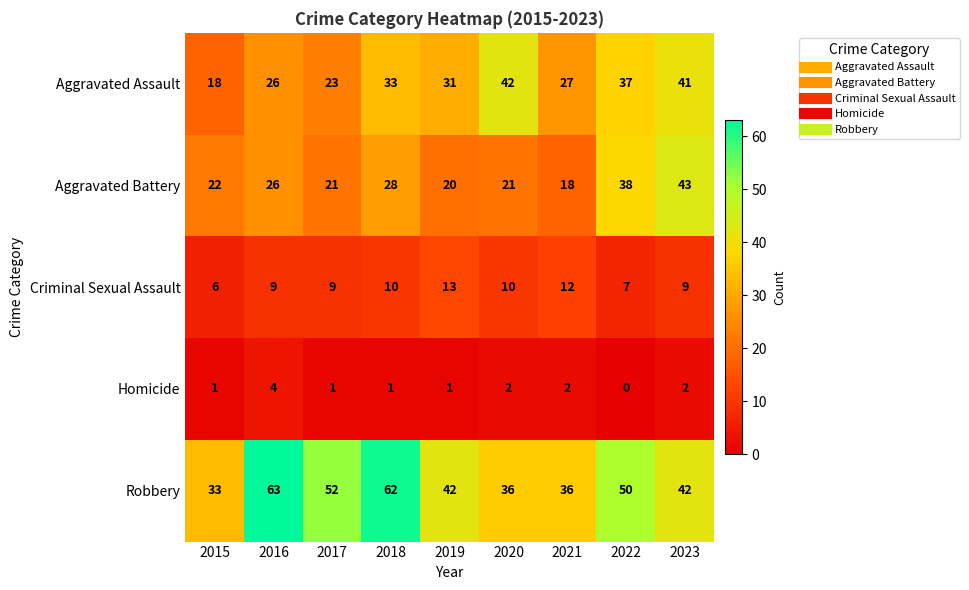

Count the number of data series in this chart.

5